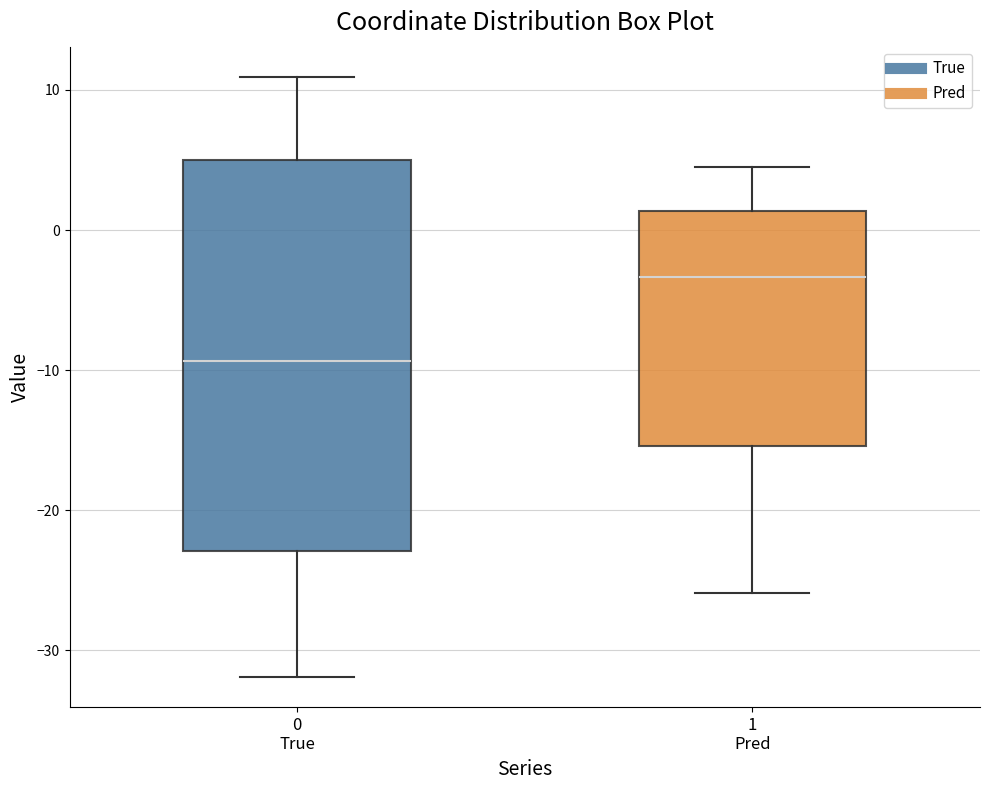

Reading left to right, transcribe this box plot: for each box, give where its median line is, the range the box spans, and where its two whiskers end, as read against the y-axis. The values are not printed on the chart, so give them approximately, as read against the axis.

0 True: median -9, box -23 to 5, whiskers -32 to 11
1 Pred: median -3, box -15 to 1, whiskers -26 to 5